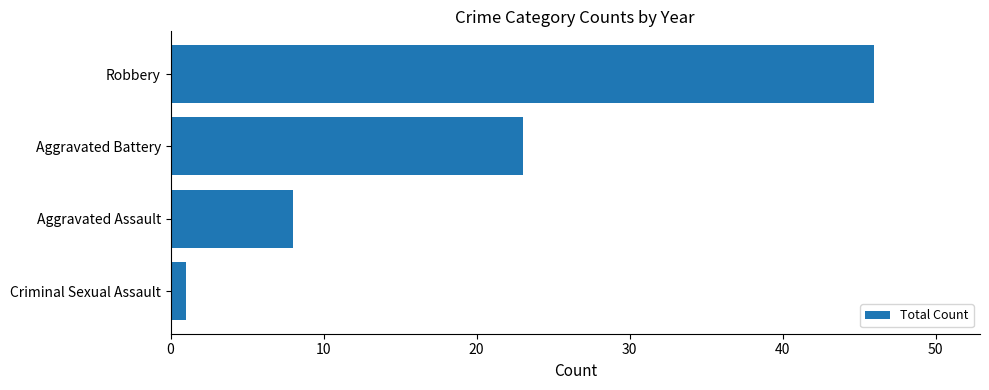

The chart shows a value of 68 at Robbery. True or false?

False